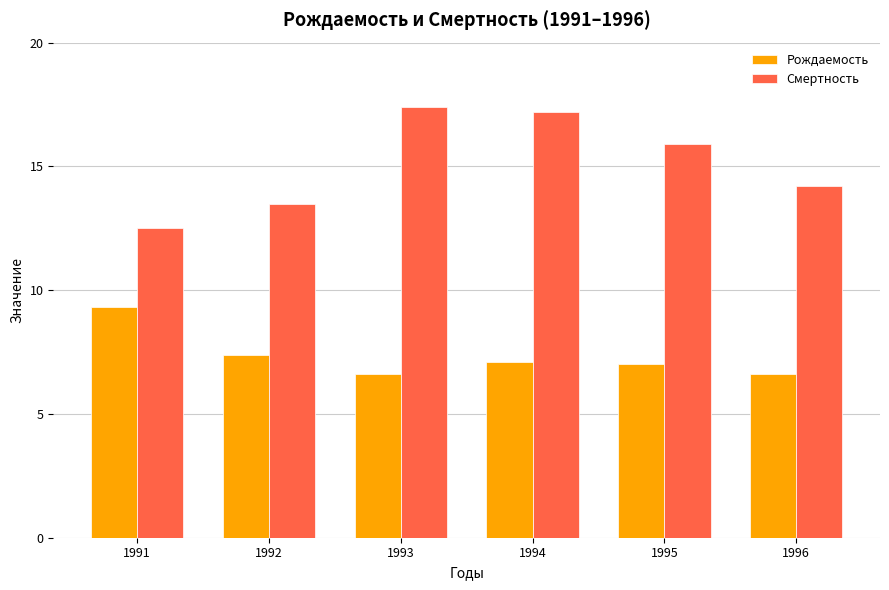

Which category has the highest value across all series?

1993